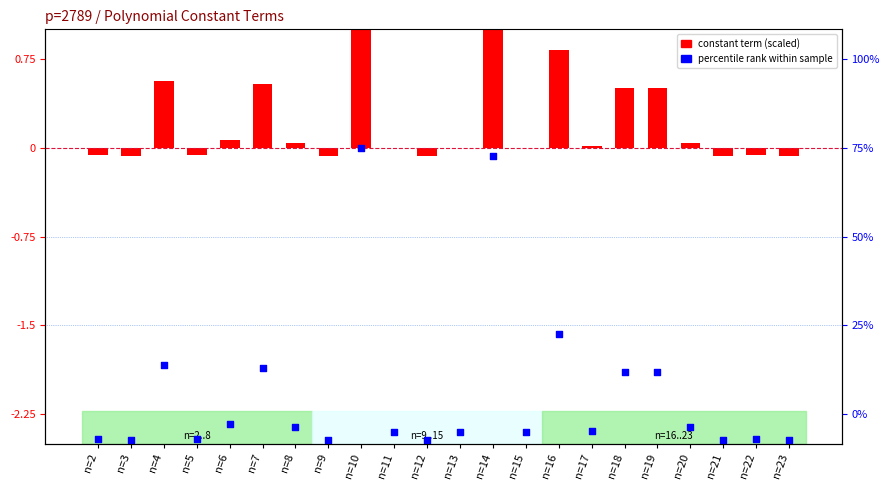

Which series contains the highest Y value?

constant term (scaled)